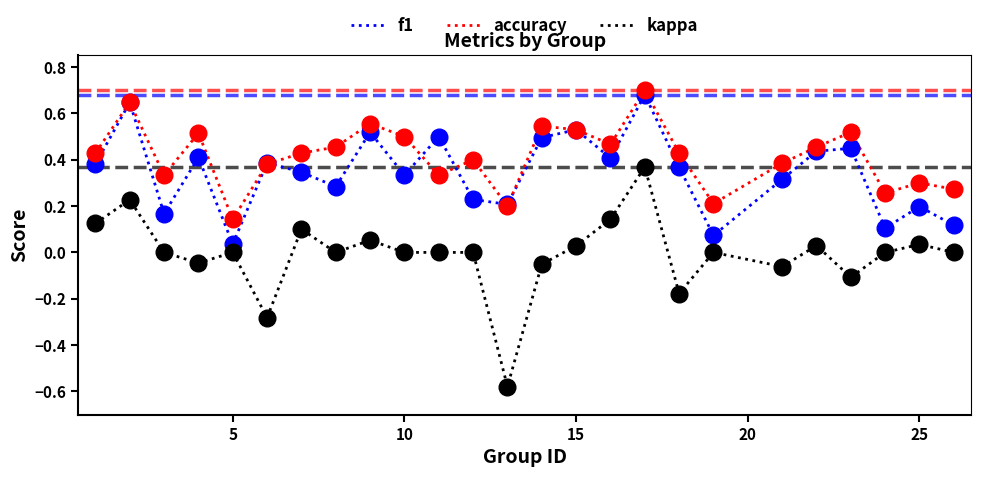

True or false: kappa and accuracy cross at least once.

False